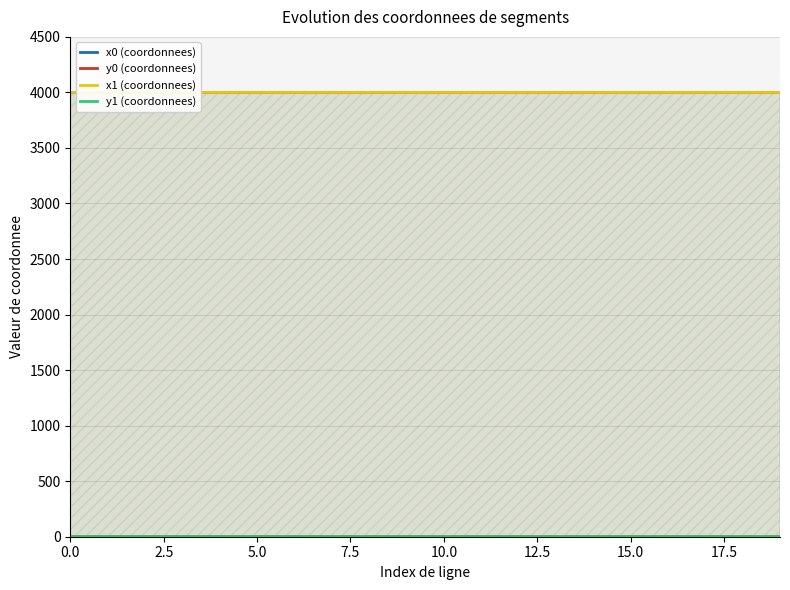

Is it true that y0 (coordonnees) equals 0.2 at 14?

False